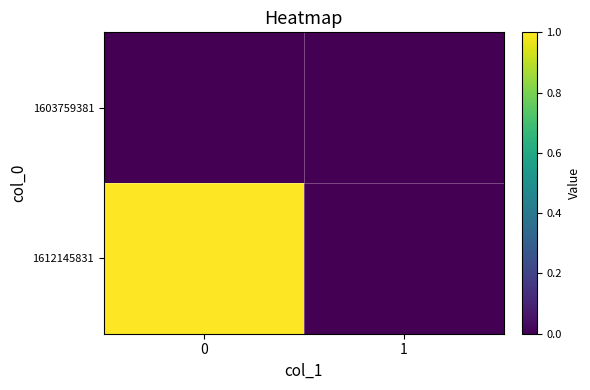

Reading left to right, list all the values displayed in this chart.

1603759381: 0=0	1=0
1612145831: 0=1	1=0